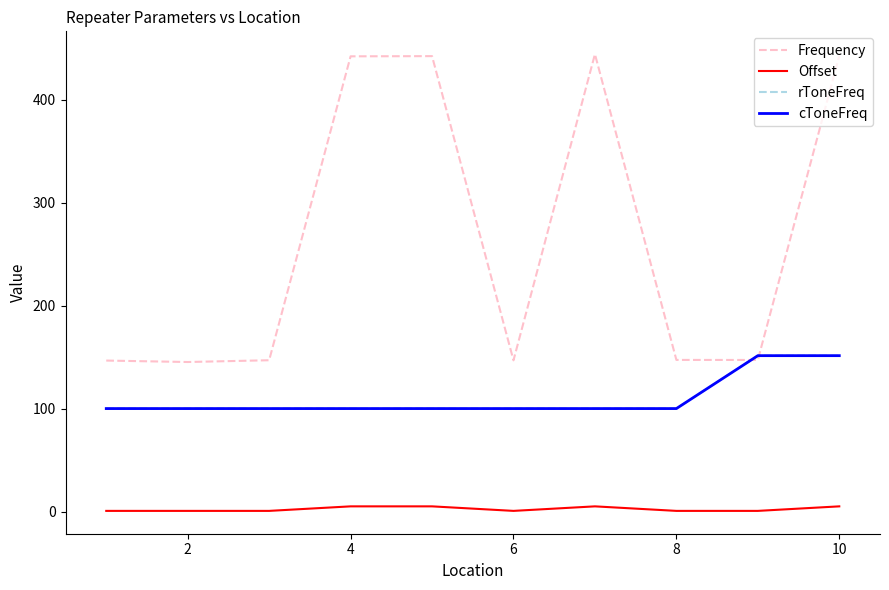

True or false: Frequency and Offset intersect in this chart.

False